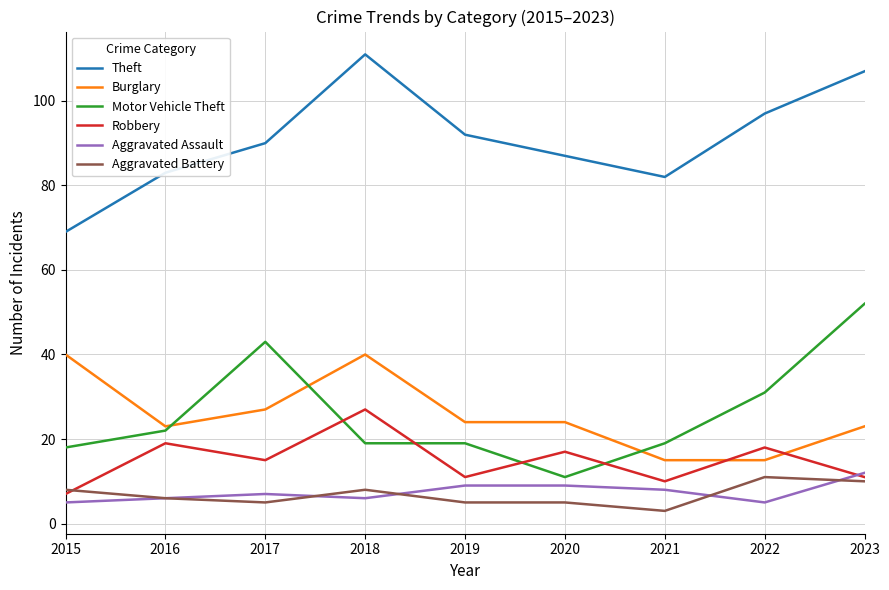

How many interior local valleys does the Aggravated Assault series have?

2